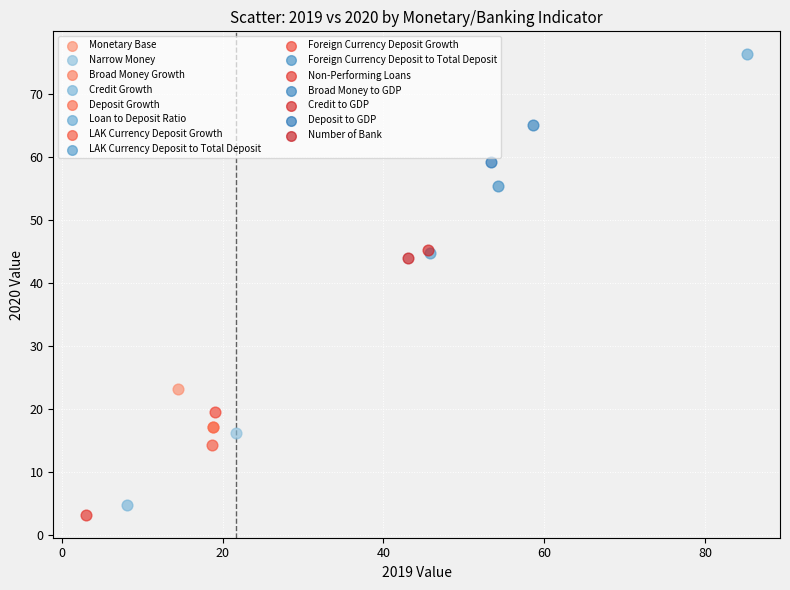

What are all the series names shown in the legend?

Monetary Base, Narrow Money, Broad Money Growth, Credit Growth, Deposit Growth, Loan to Deposit Ratio, LAK Currency Deposit Growth, LAK Currency Deposit to Total Deposit, Foreign Currency Deposit Growth, Foreign Currency Deposit to Total Deposit, Non-Performing Loans, Broad Money to GDP, Credit to GDP, Deposit to GDP, Number of Bank